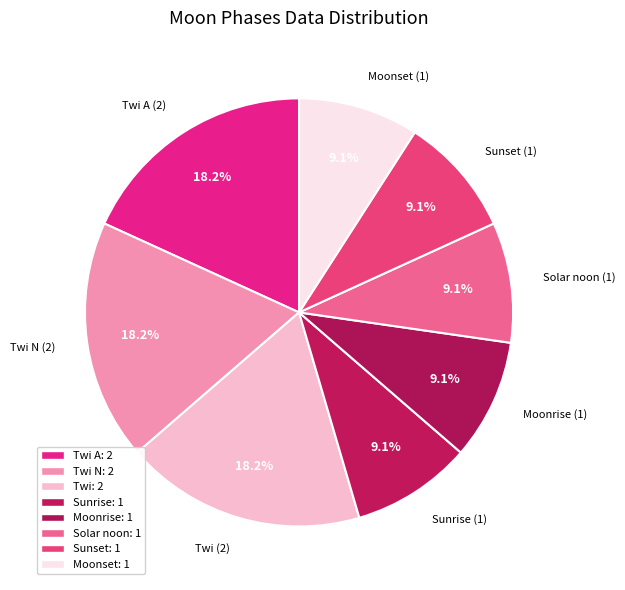

Which category has the biggest portion of the pie?

Twi A